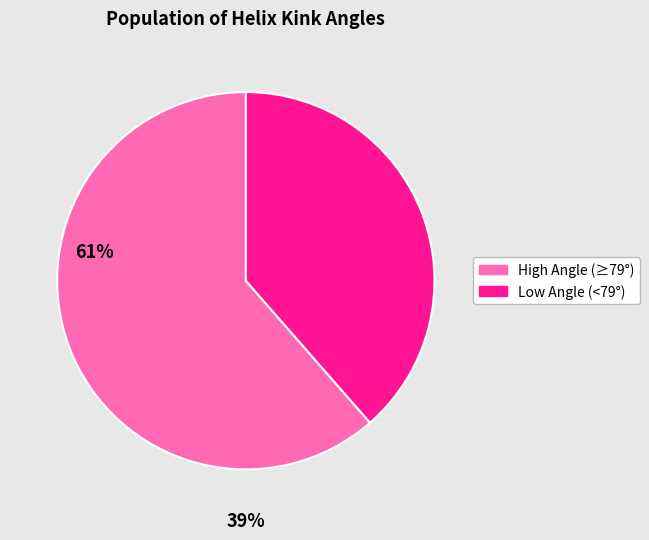

What is the largest slice in the pie chart?

High Angle (≥79°)